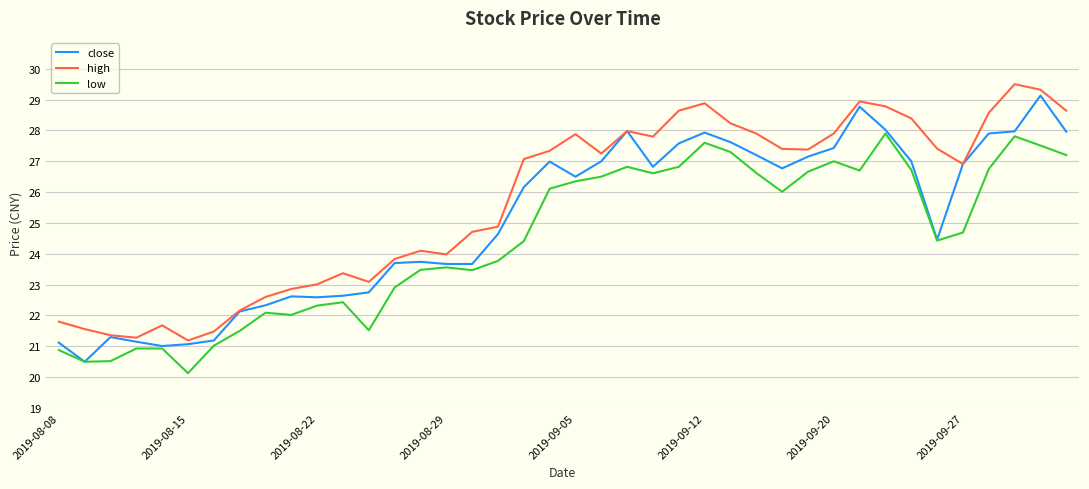

List the series in order of their peak value, lowest first.

low, close, high